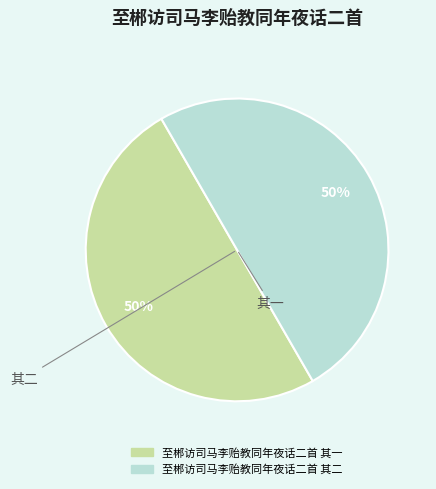

Do 至郴访司马李贻教同年夜话二首 其一 and 至郴访司马李贻教同年夜话二首 其二 together represent more than half of the pie?

Yes